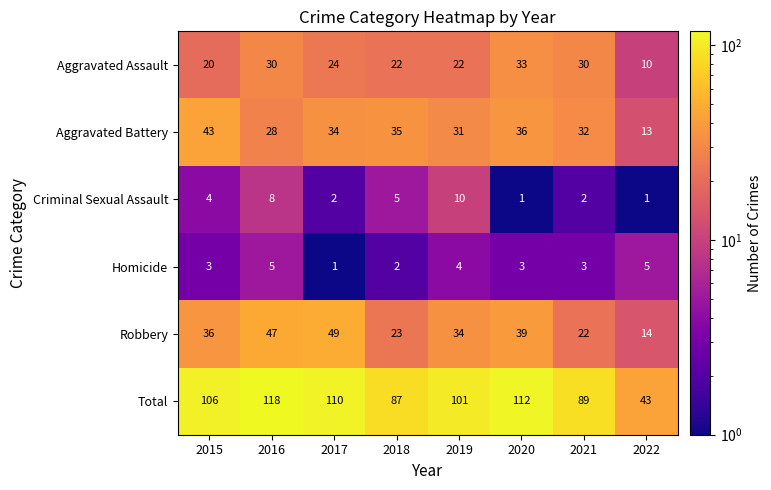

What is the sum of all Aggravated Battery values?

252